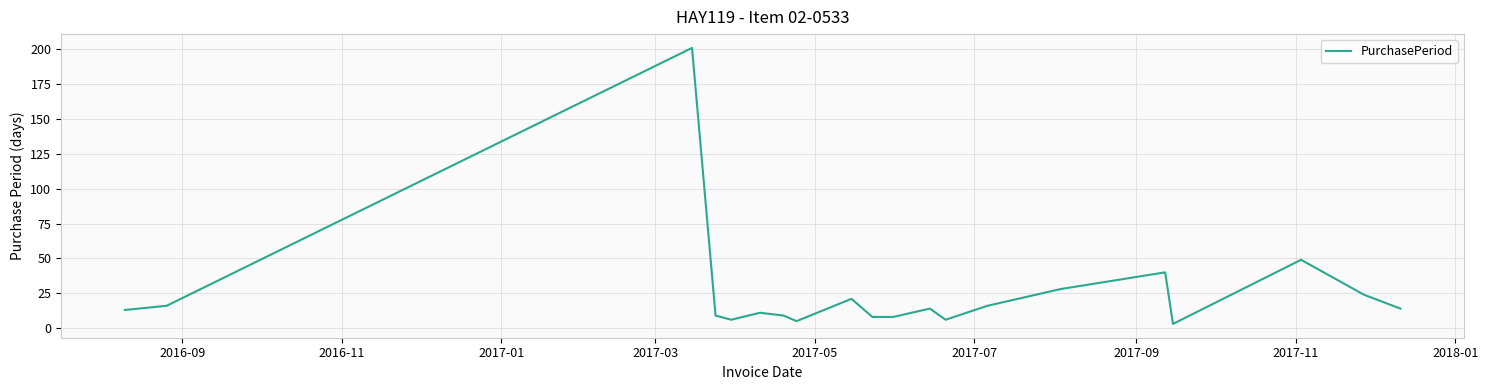

Count the number of data series in this chart.

1